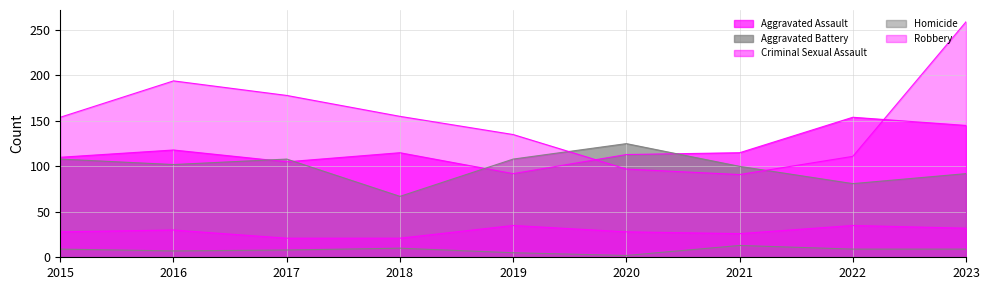

How many interior local peaks does the Robbery series have?

1